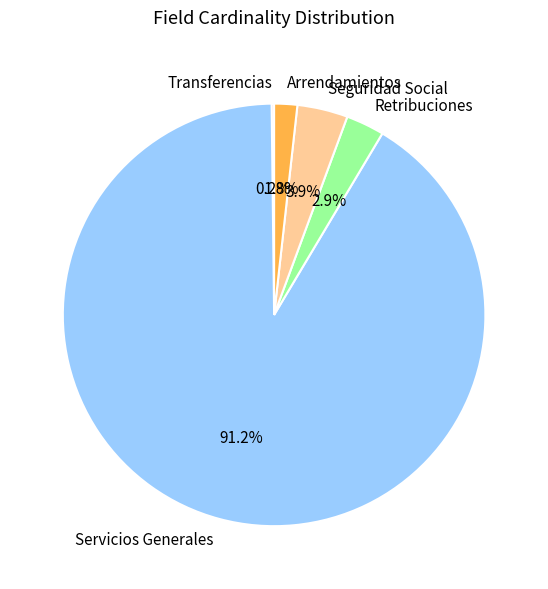

Which slice is the largest?

Servicios Generales